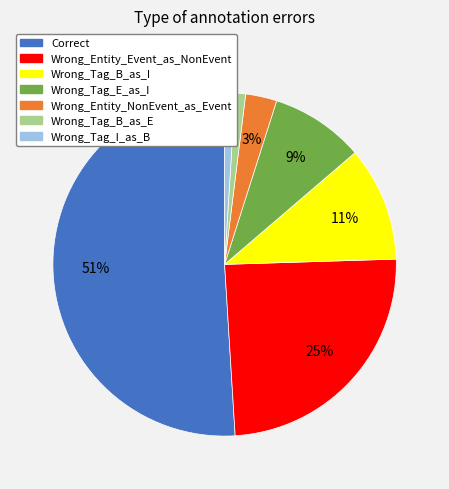

What percentage is the Wrong_Tag_E_as_I slice, to the nearest percent?

9%